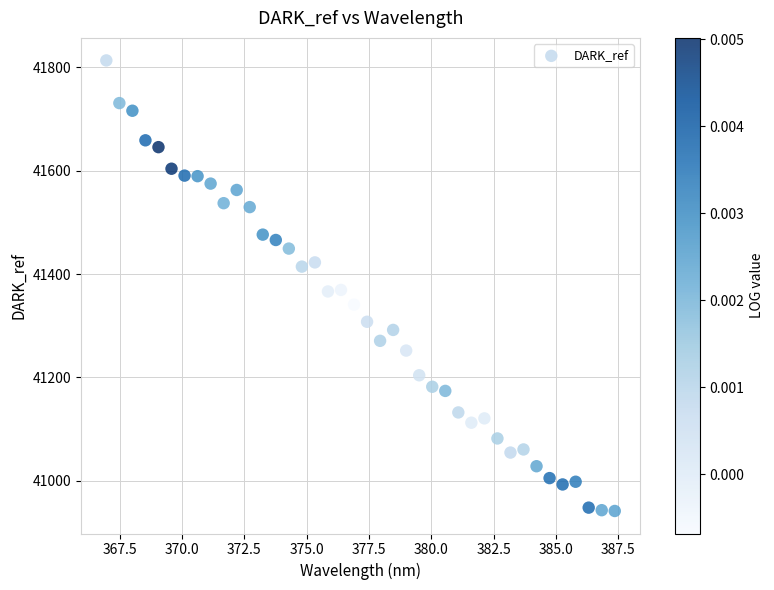

What is the range of X values (max minus min)?

20.4